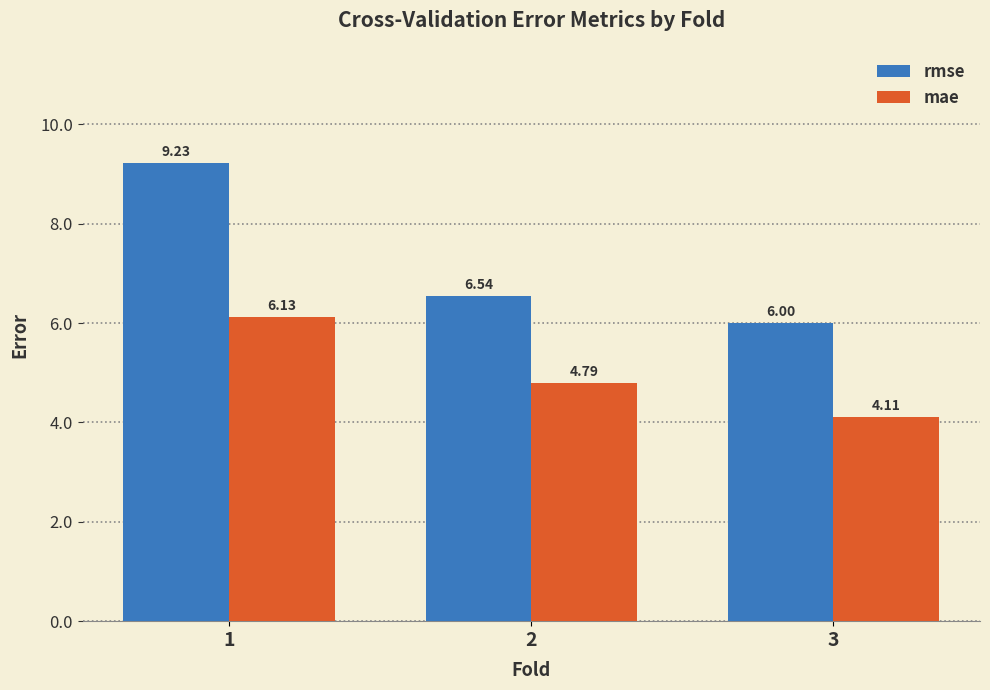

Which series has the largest range (max minus min)?

rmse